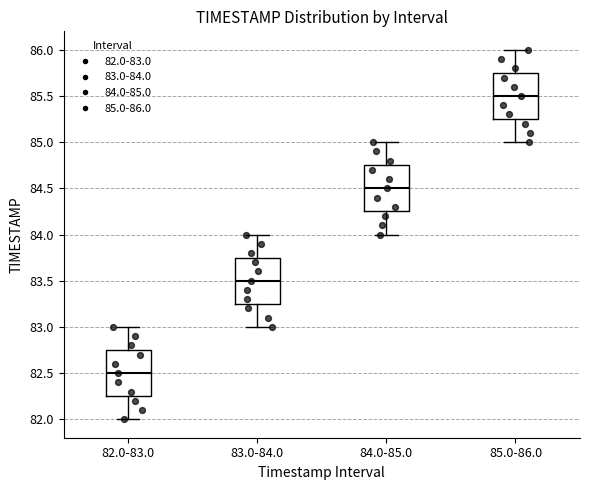

Reading left to right, read every box against the y-axis: the position of its median line, the range the box covers, and the ends of its whiskers. The values are not printed on the chart, so give them approximately, as read against the axis.

82.0-83.0: median 82.50, box 82.25 to 82.75, whiskers 82.00 to 83.00
83.0-84.0: median 83.50, box 83.25 to 83.75, whiskers 83.00 to 84.00
84.0-85.0: median 84.50, box 84.25 to 84.75, whiskers 84.00 to 85.00
85.0-86.0: median 85.50, box 85.25 to 85.75, whiskers 85.00 to 86.00